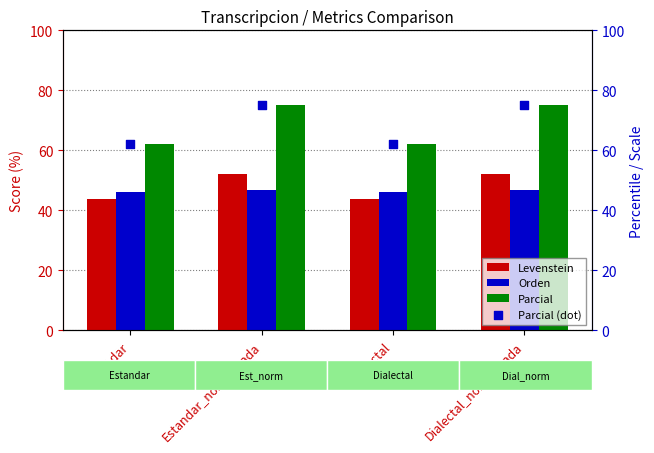

Which series has the largest Y range (max minus min)?

Parcial